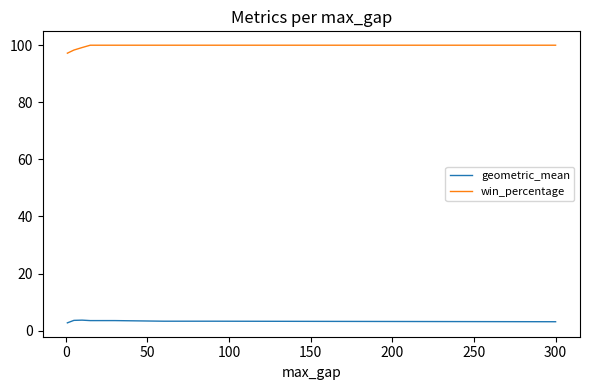

Count the number of data series in this chart.

2